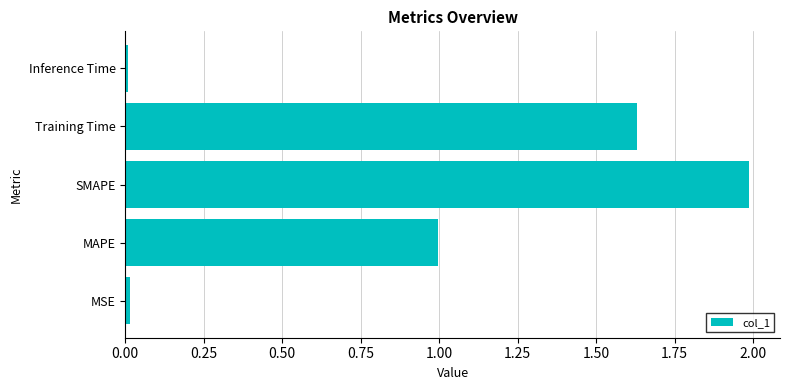

Between Training Time and MSE, which is larger?

Training Time